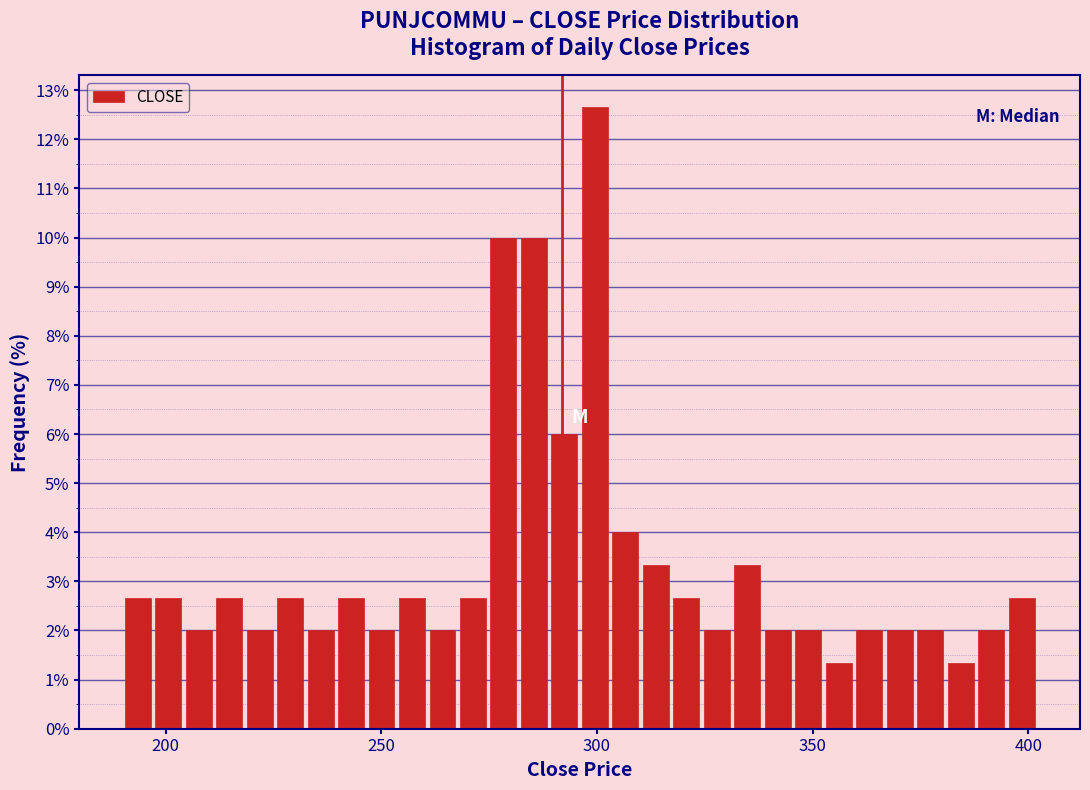

Around what value on the x-axis is the tallest bar? Give the approximate position of its centre, as read against the axis.

300